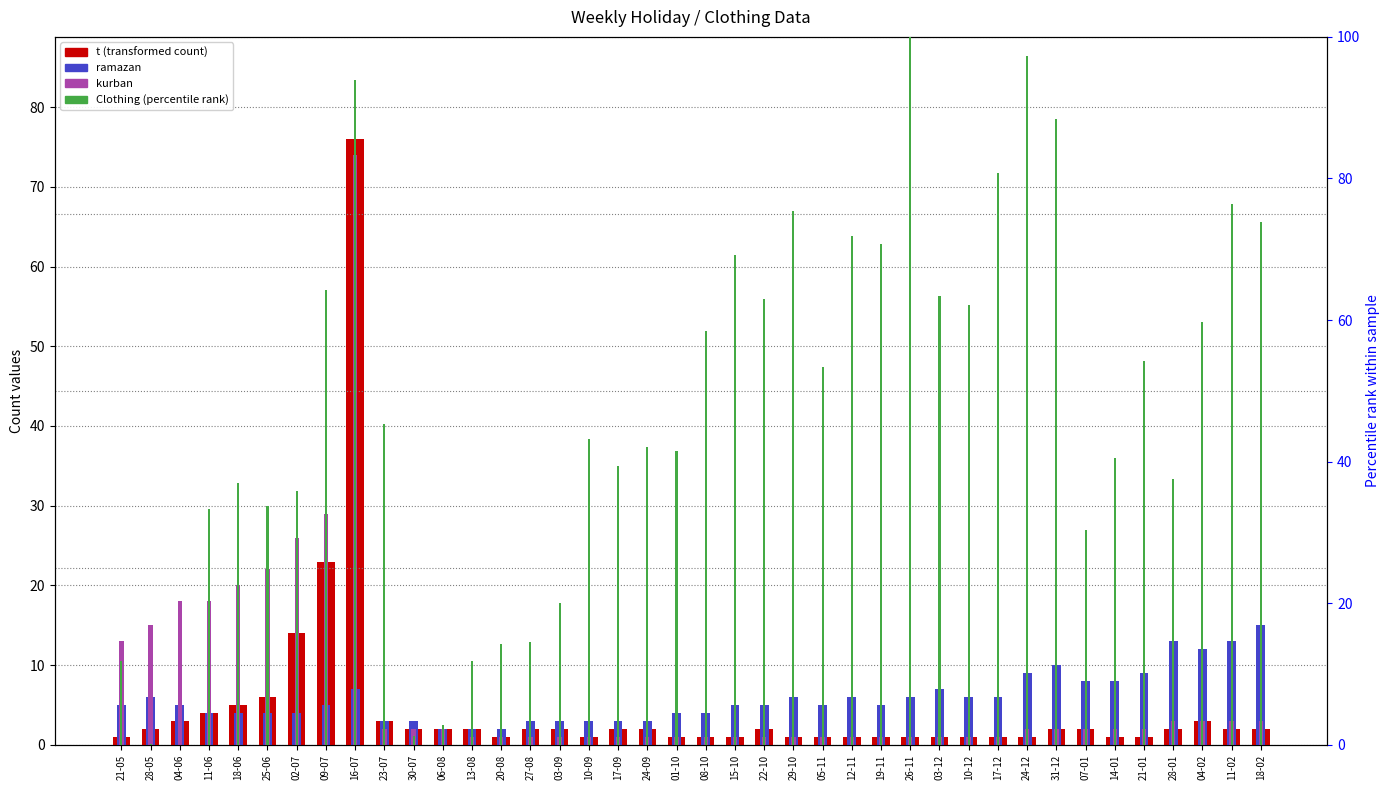

Which category has the lowest value in the Clothing (norm %) series?

04-06